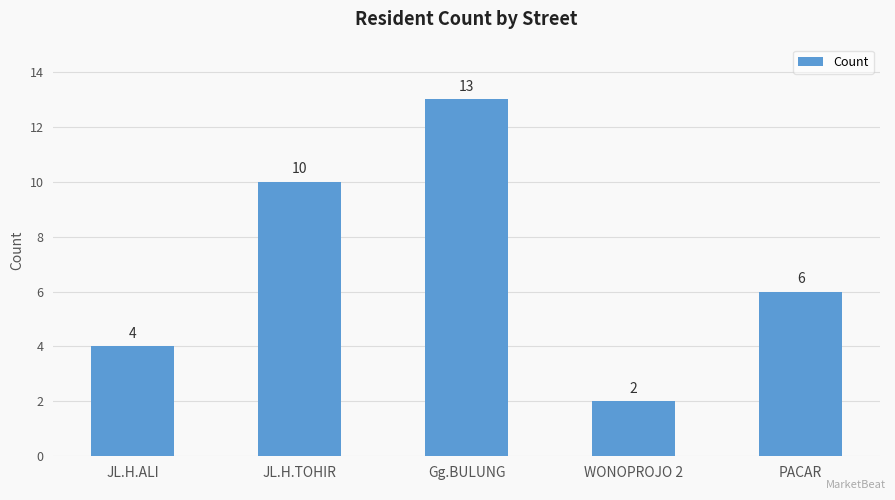

How many bars are there in total?

5